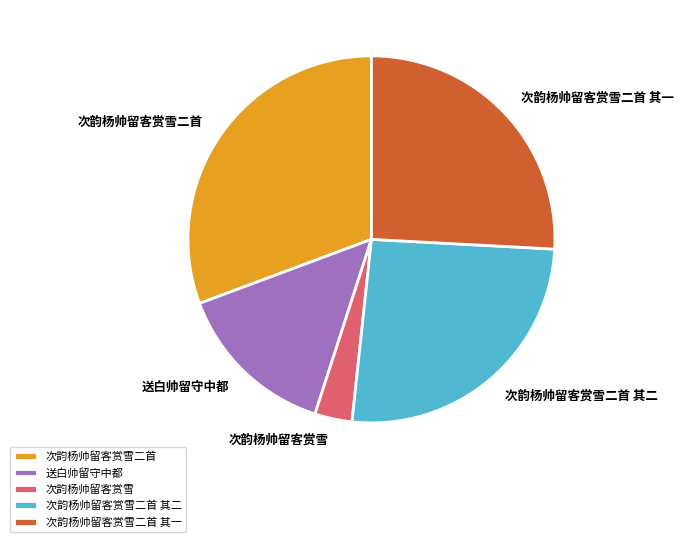

Does 次韵杨帅留客赏雪二首 account for over 50% of the chart?

No